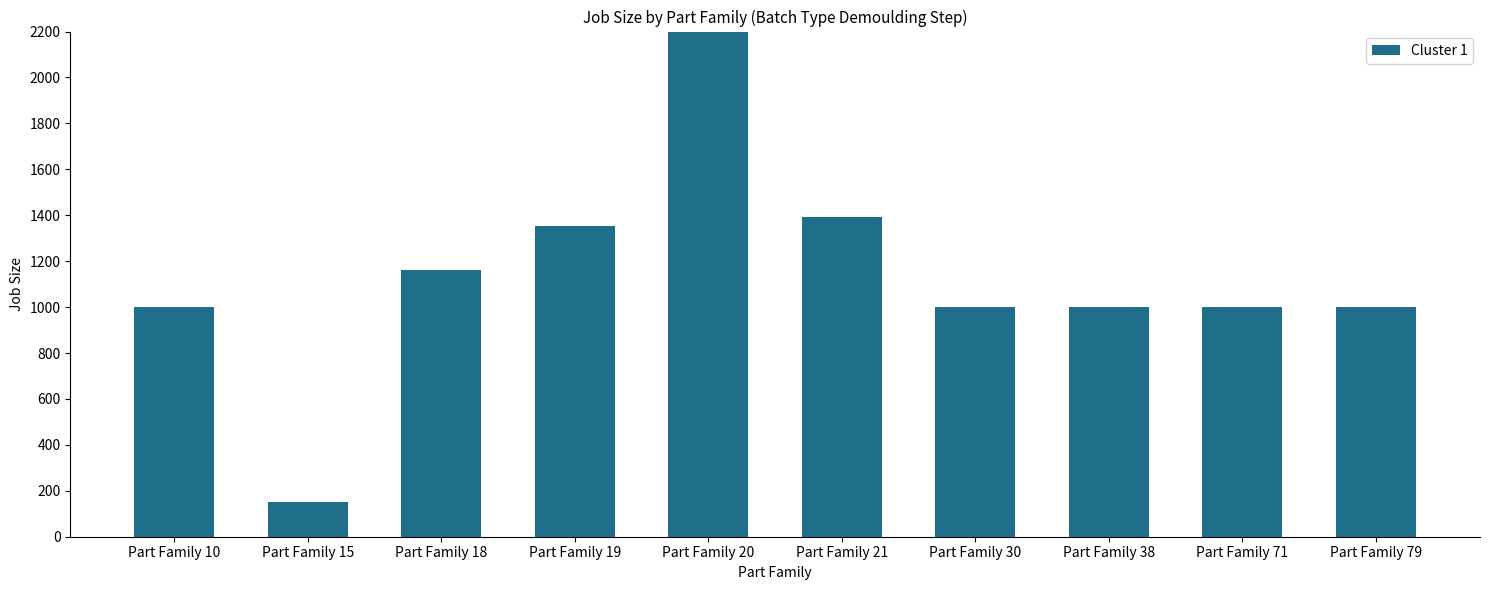

What is the minimum value shown in the chart?

153.0